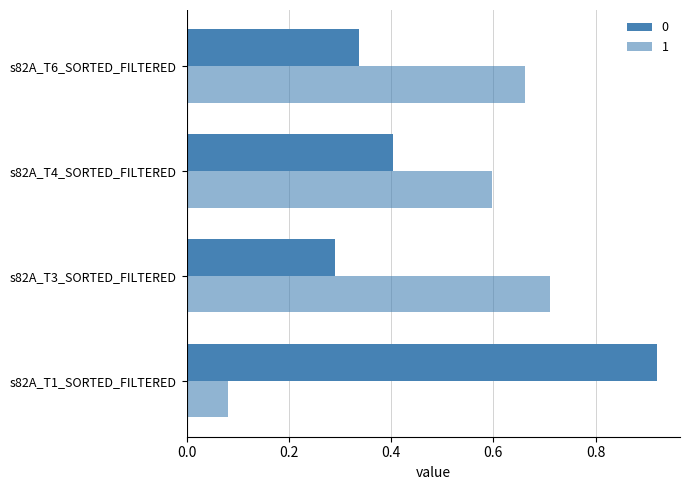

How many distinct data groups are displayed?

2